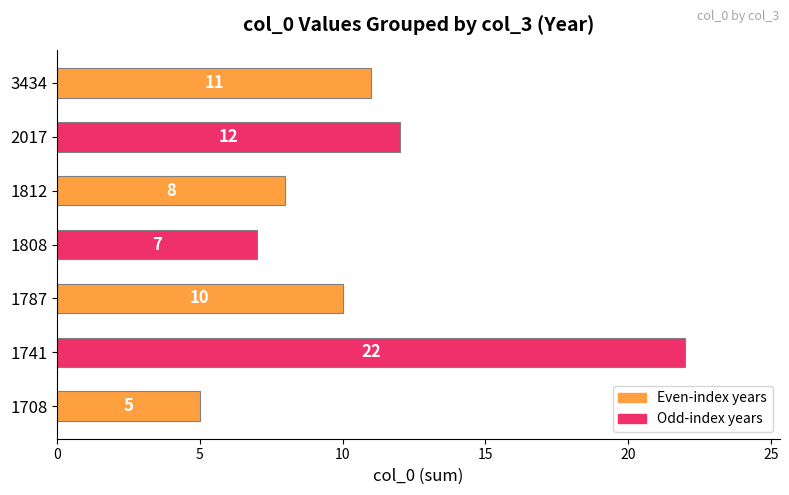

Where is the data nearest to the value 13?

2017